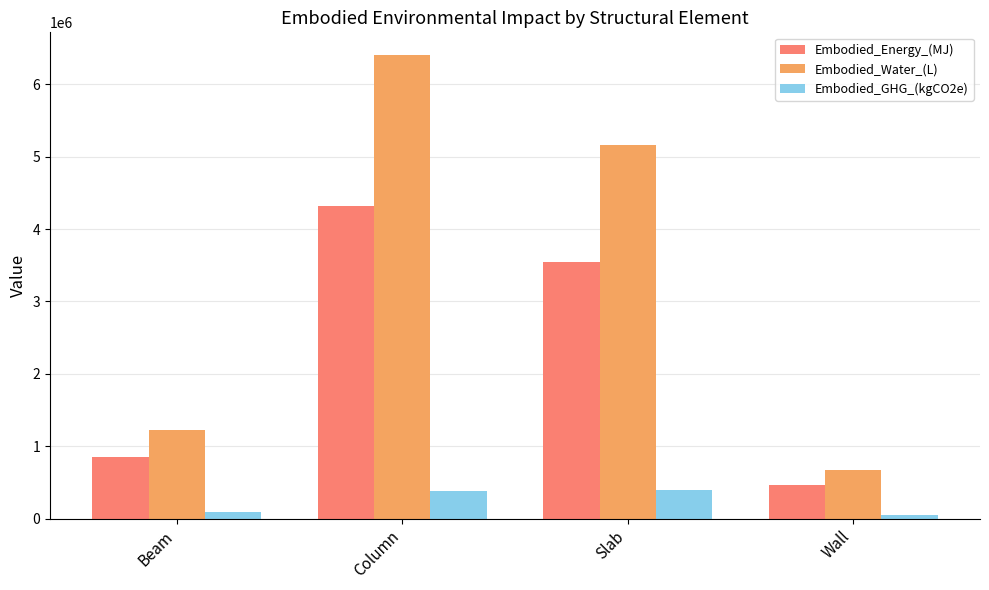

What is the spread (max minus min) of values at Column?

6022625.1